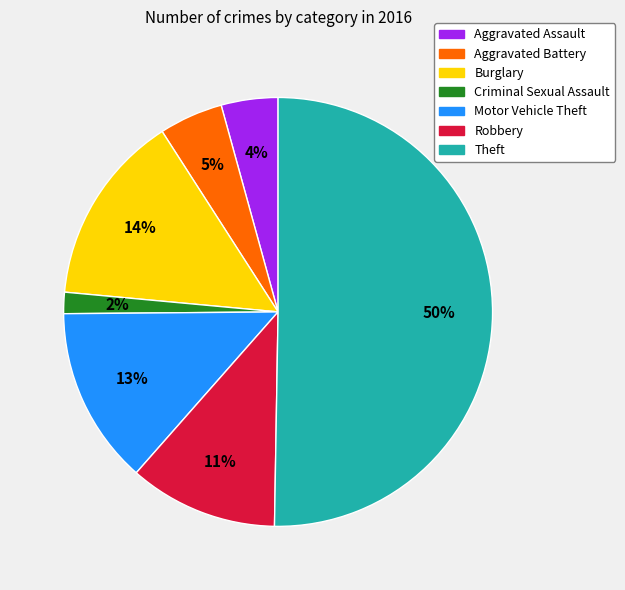

Between Robbery and Aggravated Assault, which is larger?

Robbery